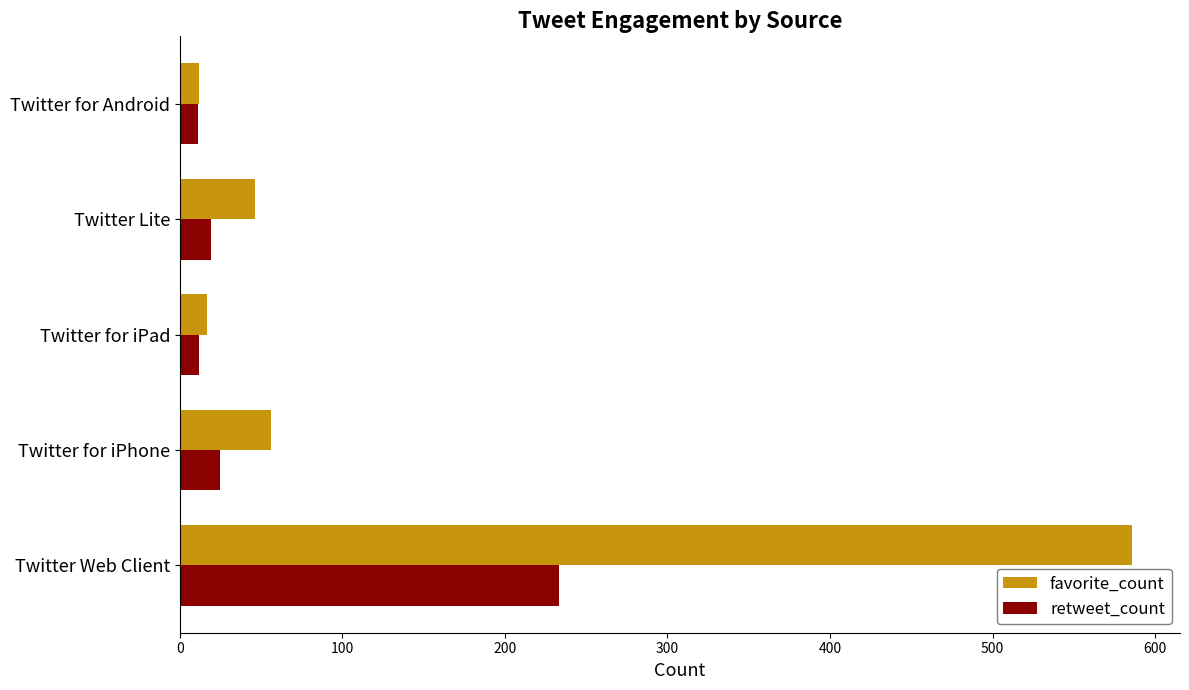

The value of retweet_count at Twitter for iPhone is 25. True or false?

True